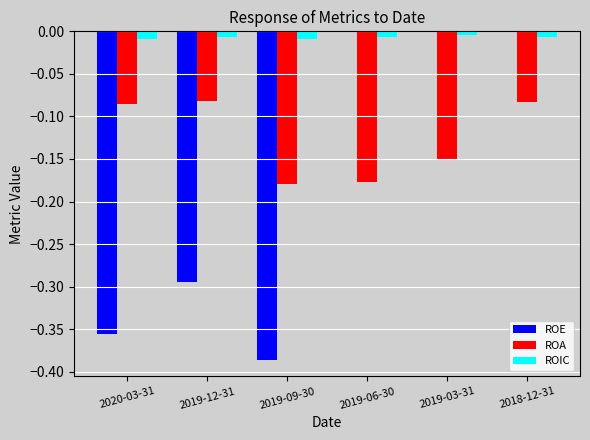

Between 2020-03-31 and 2019-12-31, which series saw the biggest shift?

ROE